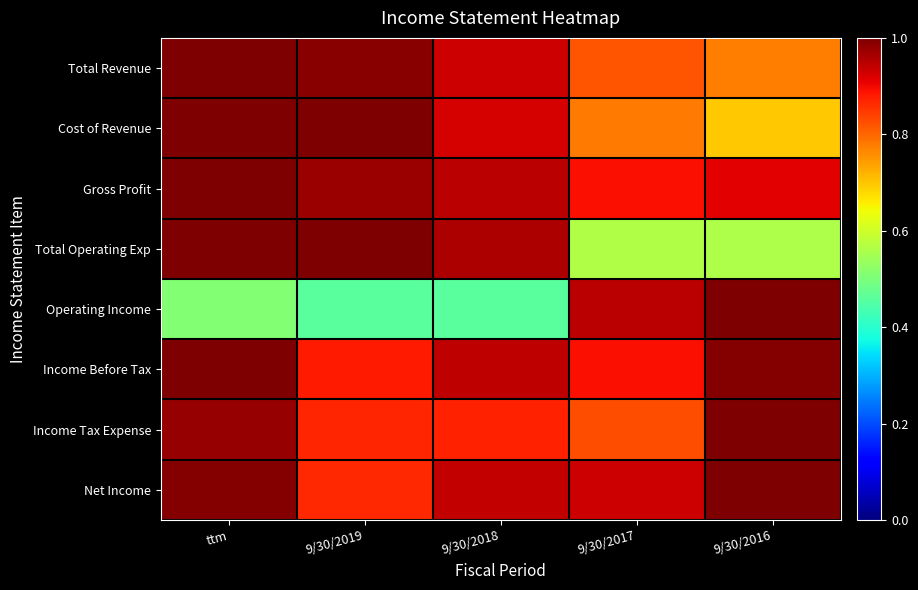

Which series has the widest spread of values?

Operating Income